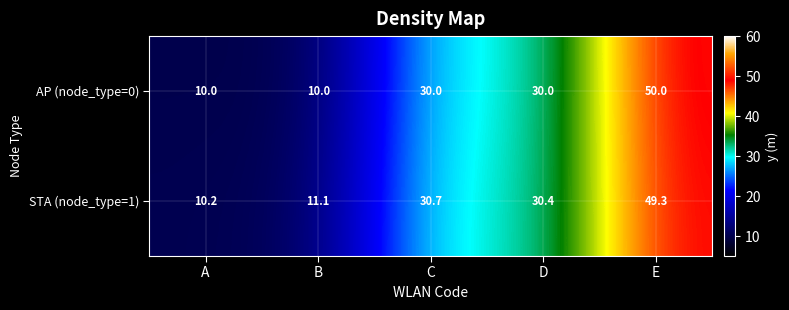

Which series has the largest total across all categories?

STA (node_type=1)